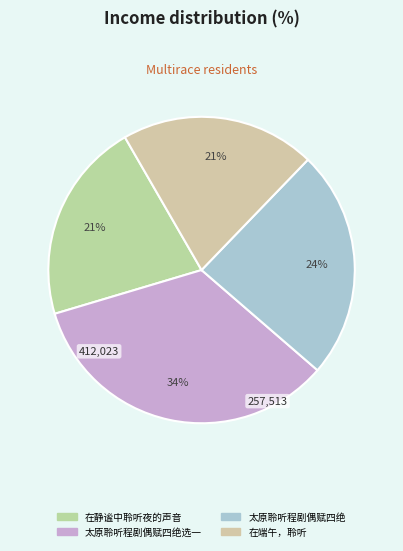

Is there any slice that represents more than half of the pie?

No